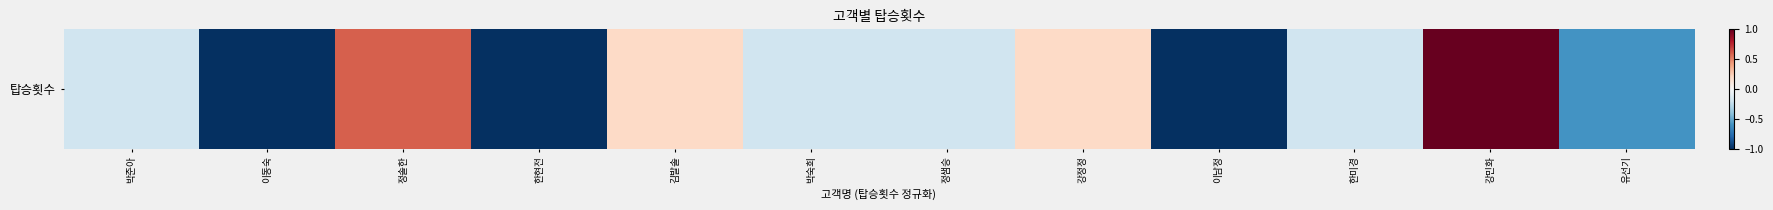

Rank the categories by value from lowest to highest.

이동숙, 한현전, 이남정, 유선기, 박준아, 박숙희, 정샘승, 한미경, 김발솔, 강정정, 정솔한, 강민화